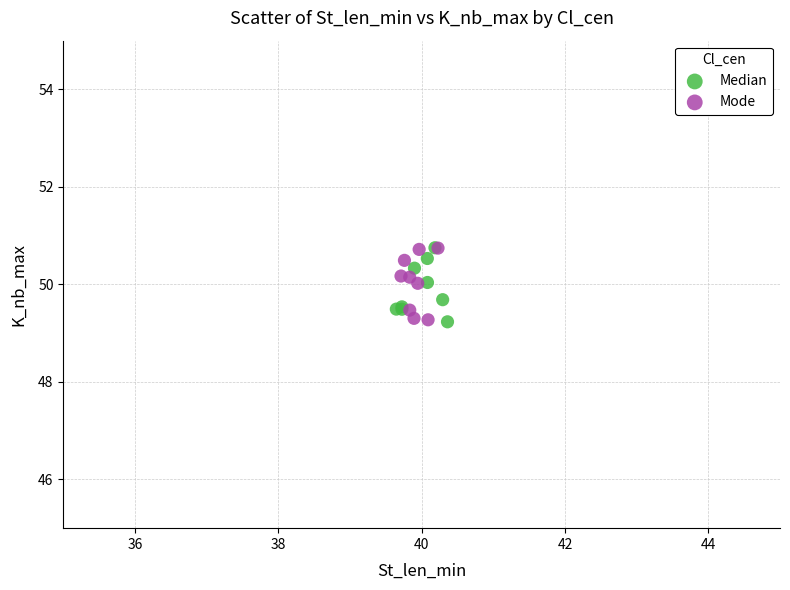

What are all the series names shown in the legend?

Median, Mode